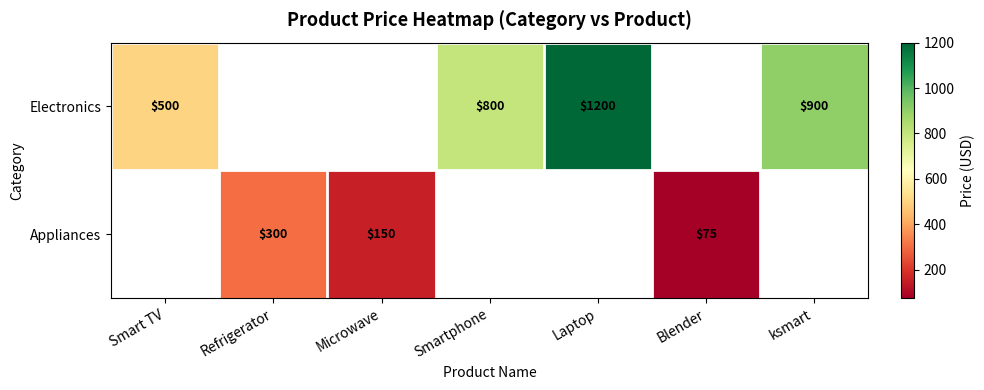

Count the number of categories in the chart.

7